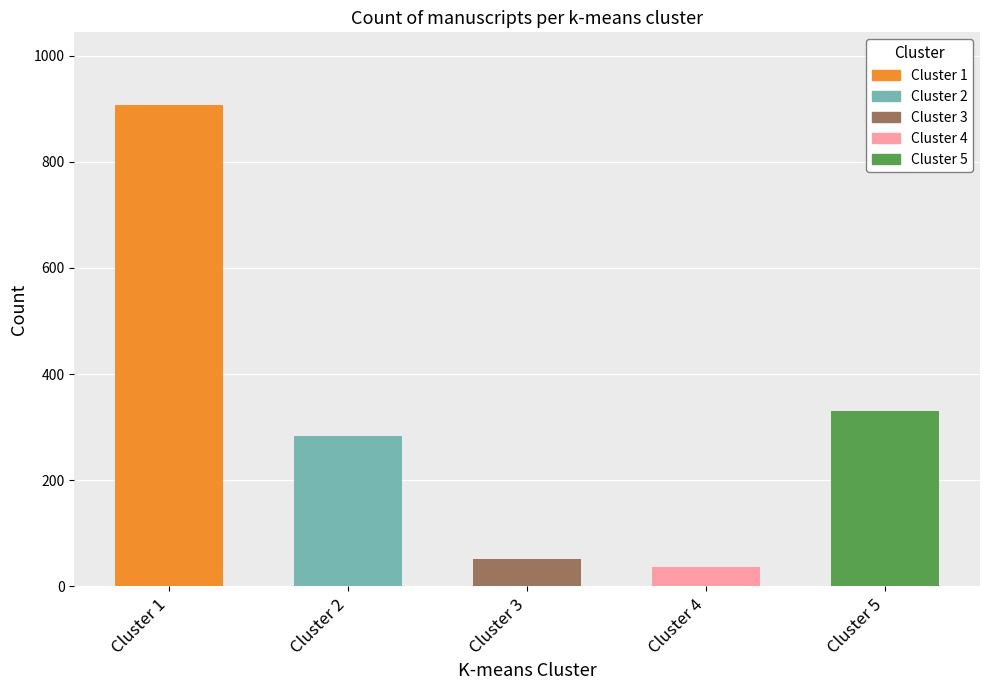

The value of Cluster 2 at 2 is 283. True or false?

True